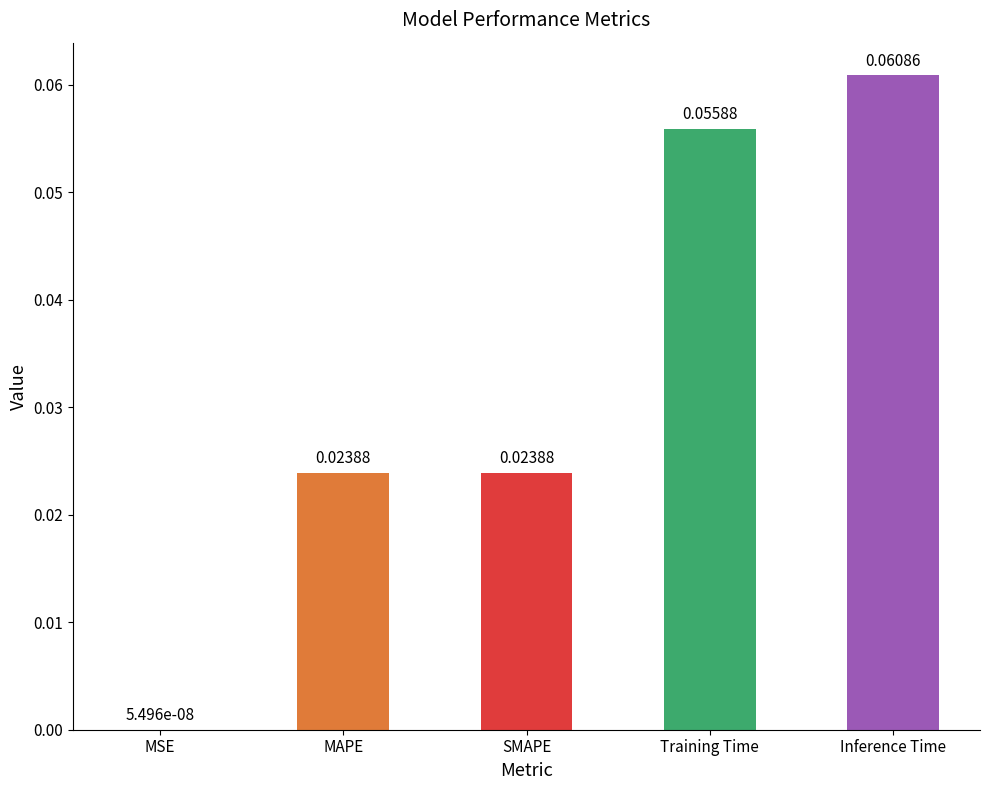

At which category does the chart reach its peak across all series?

Inference Time